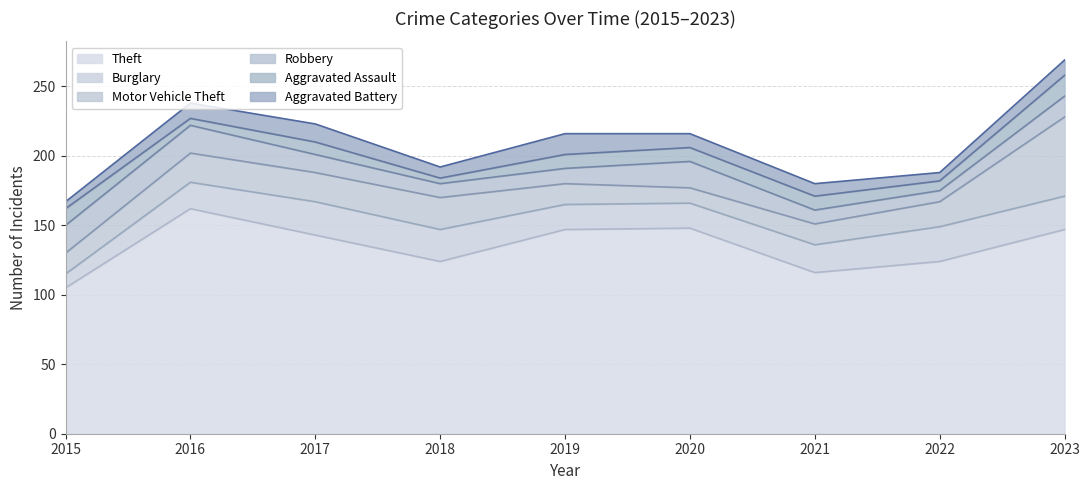

Which category has the lowest value in the Theft series?

2015